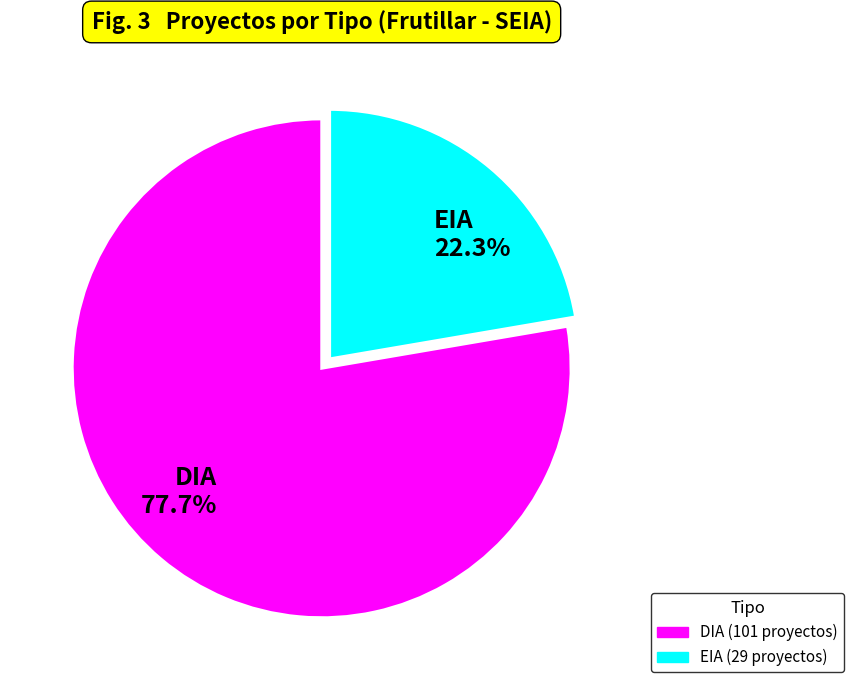

Rank the categories by value from lowest to highest.

EIA, DIA